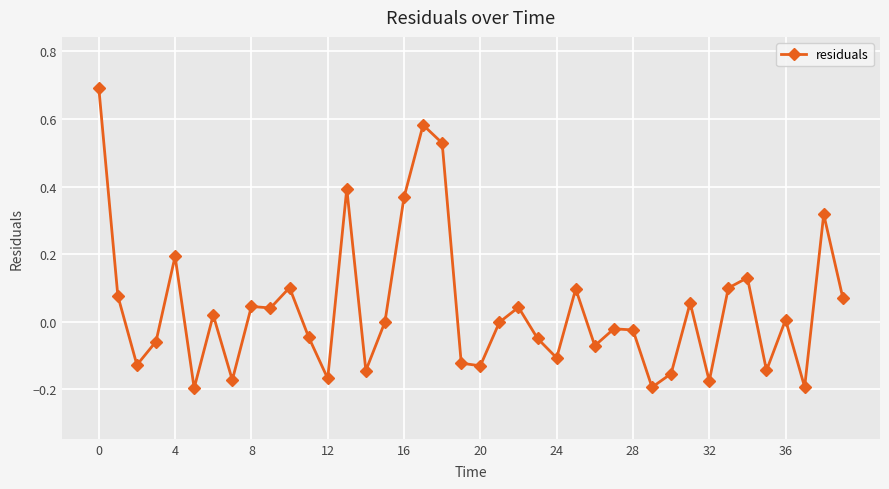

What is the difference between the second highest and minimum values?

0.8